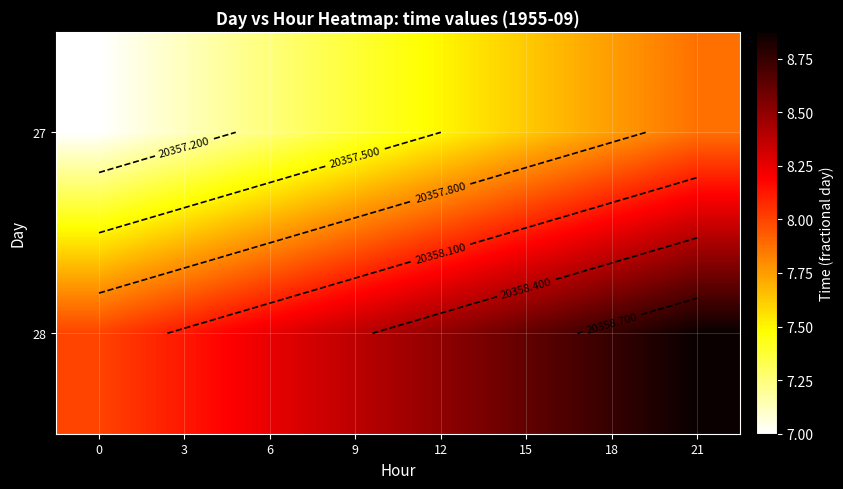

What is the difference between the second highest and second lowest values in the 28 series?

0.6